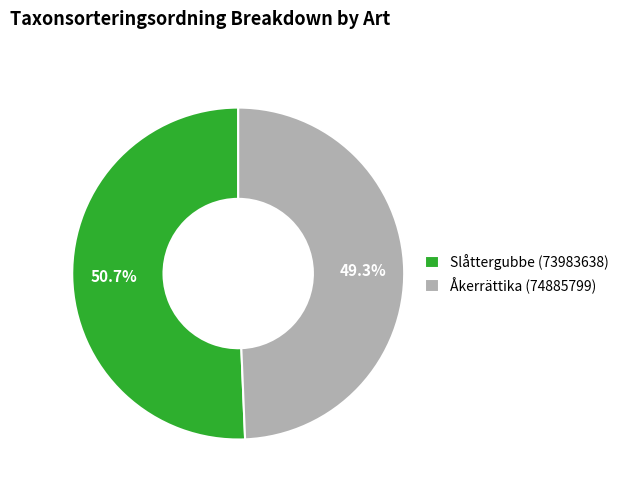

Does any single category account for the majority?

Yes